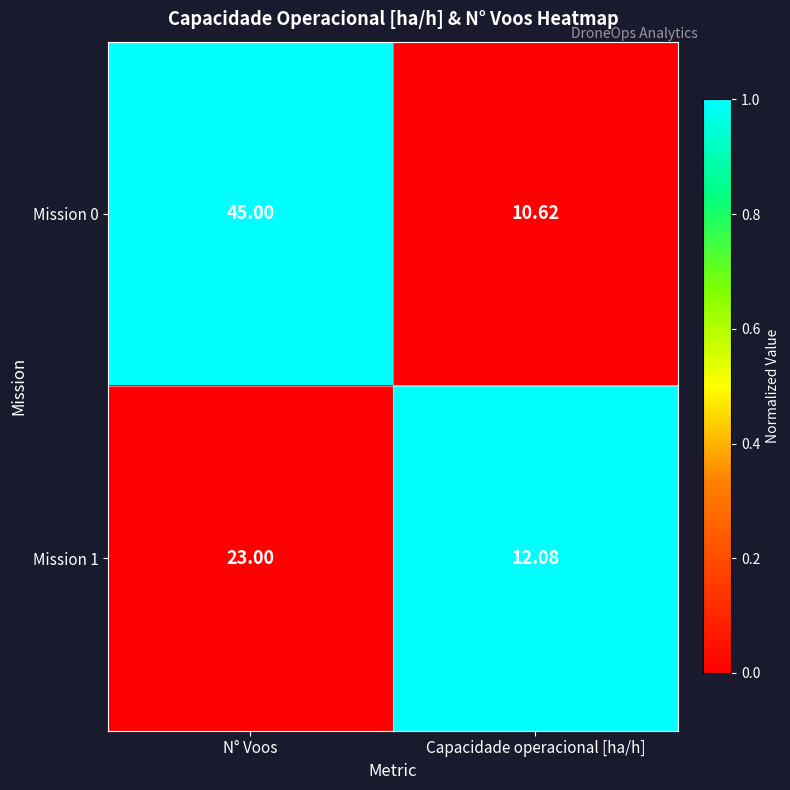

At which category is the sum across all series the highest?

N° Voos